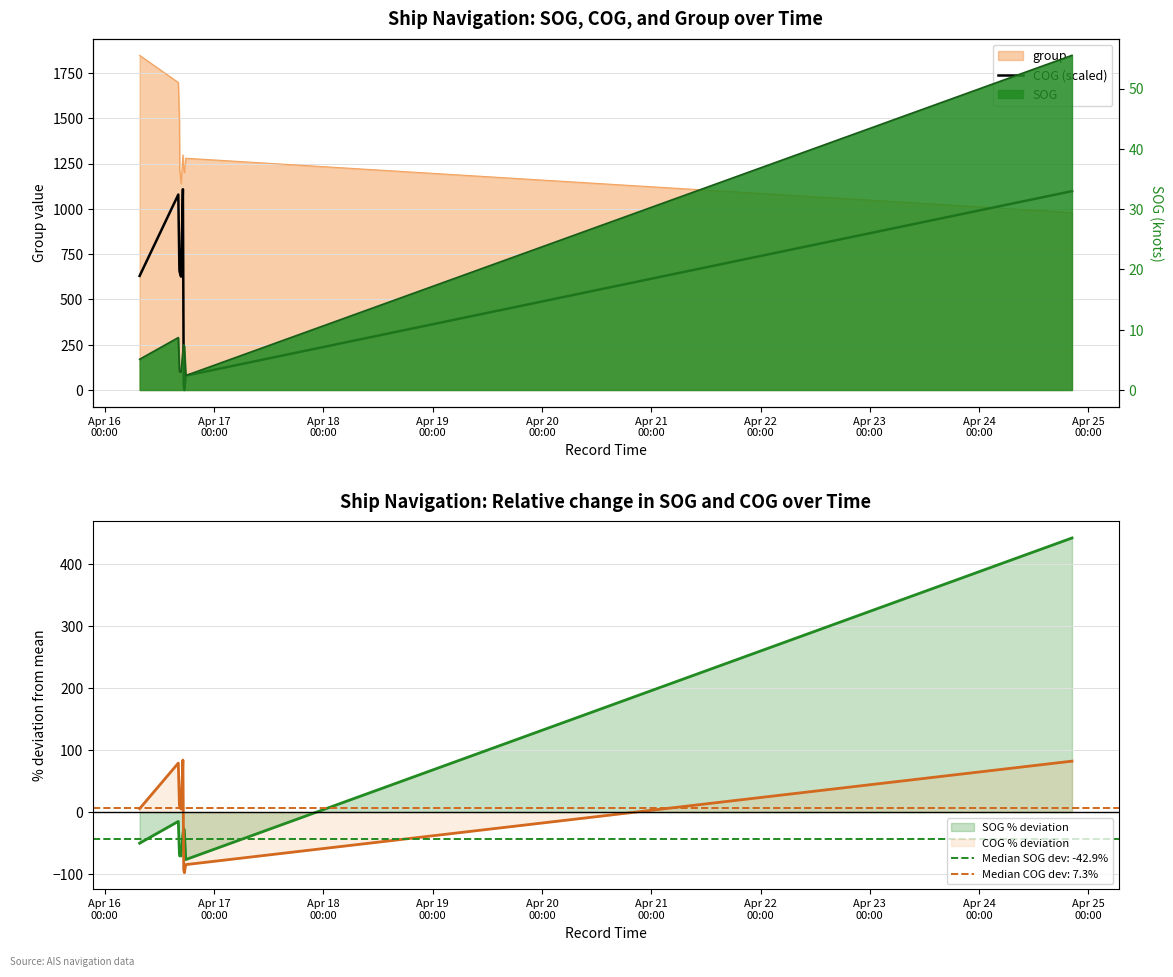

What is the highest value of the COG % deviation series?

83.9